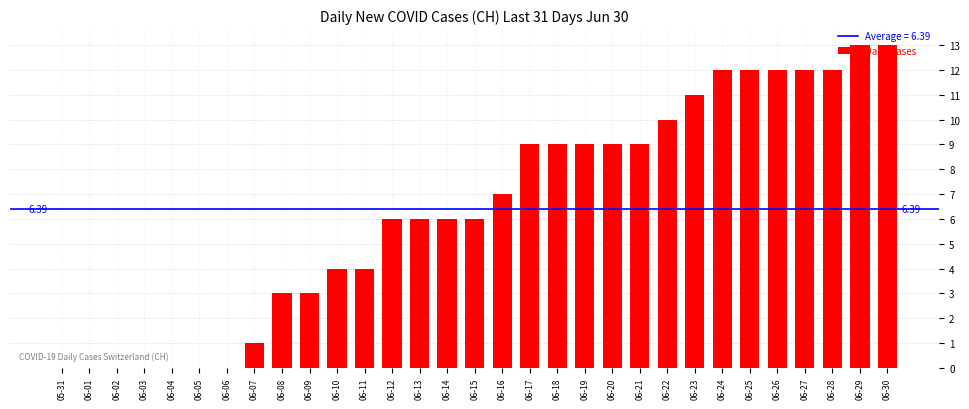

What is the sum of all values?

198